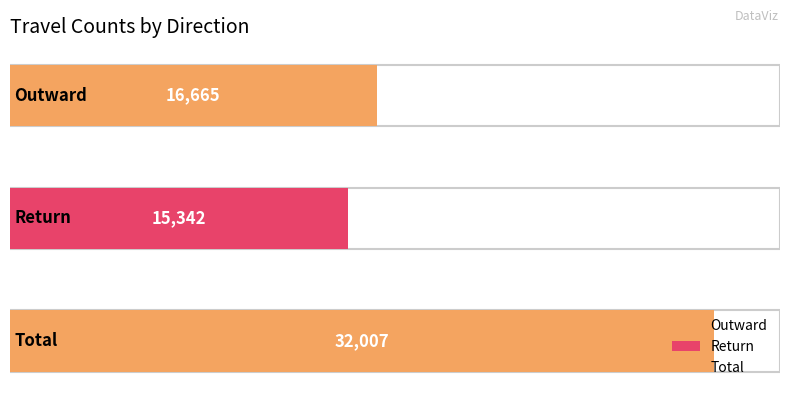

What is the approximate value at Total, to the nearest 50?

32000